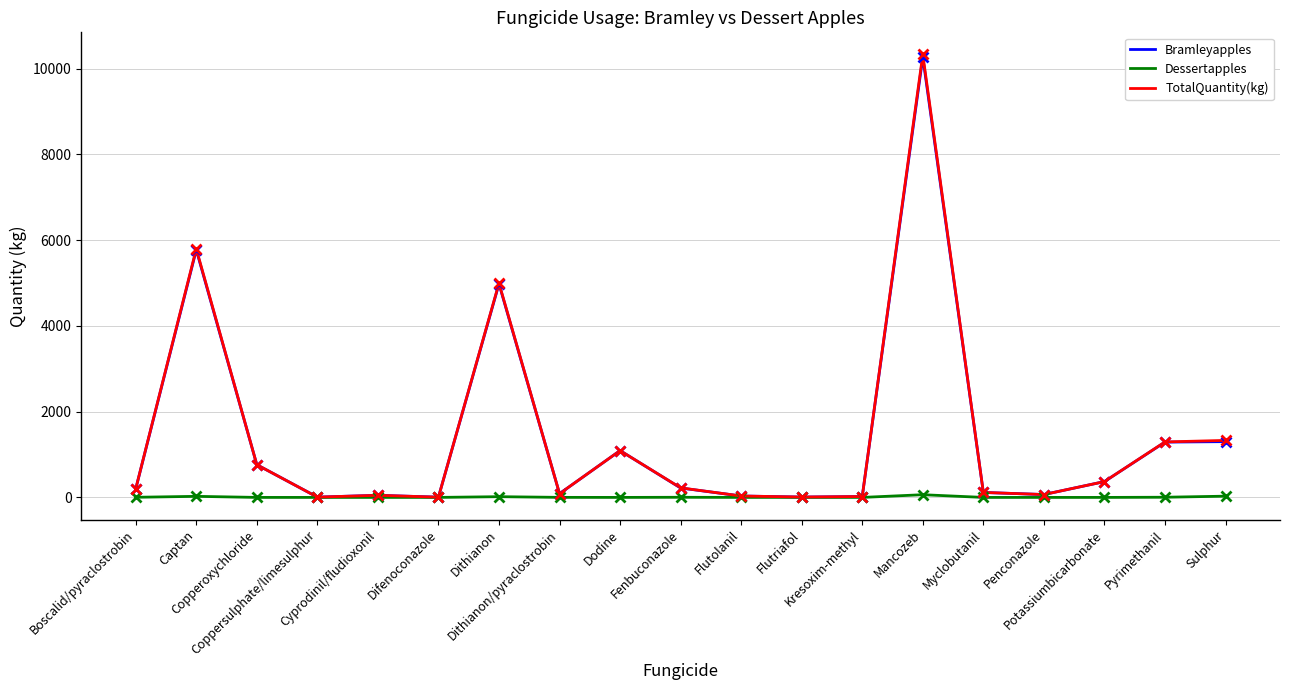

What is the maximum value shown in the chart?

10332